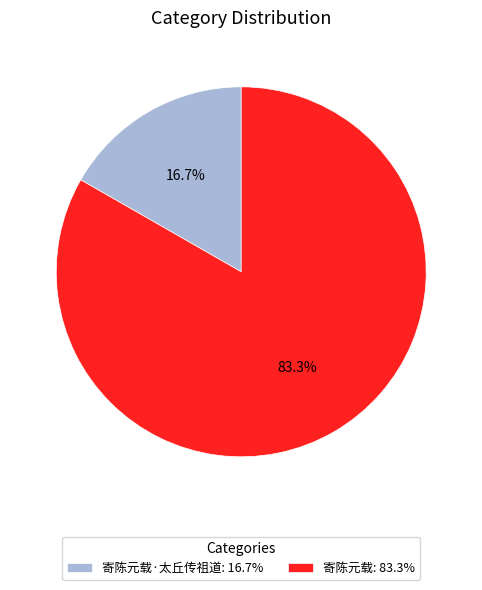

What is the largest slice in the pie chart?

寄陈元载: 83.3%